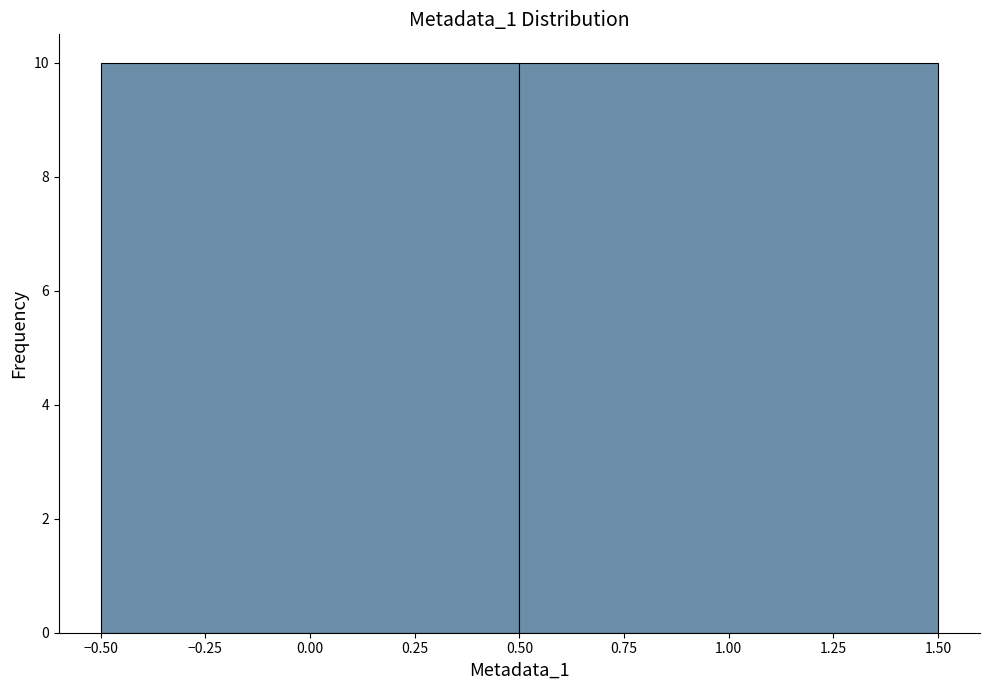

Reading left to right, list every bar in this chart as the range it spans on the x-axis followed by its height. The values are not printed on the chart, so give them approximately, as read against the axis.

-0.50 to 0.50: 10
0.50 to 1.50: 10